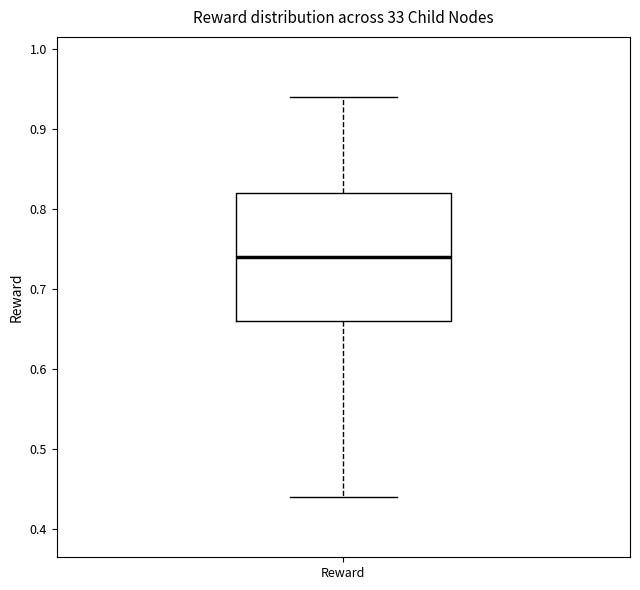

Transcribe this box plot: give where the median line is, the range the box spans, and where the two whiskers end, as read against the y-axis. The values are not printed on the chart, so give them approximately, as read against the axis.

median 0.74, box 0.66 to 0.82, whiskers 0.44 to 0.94